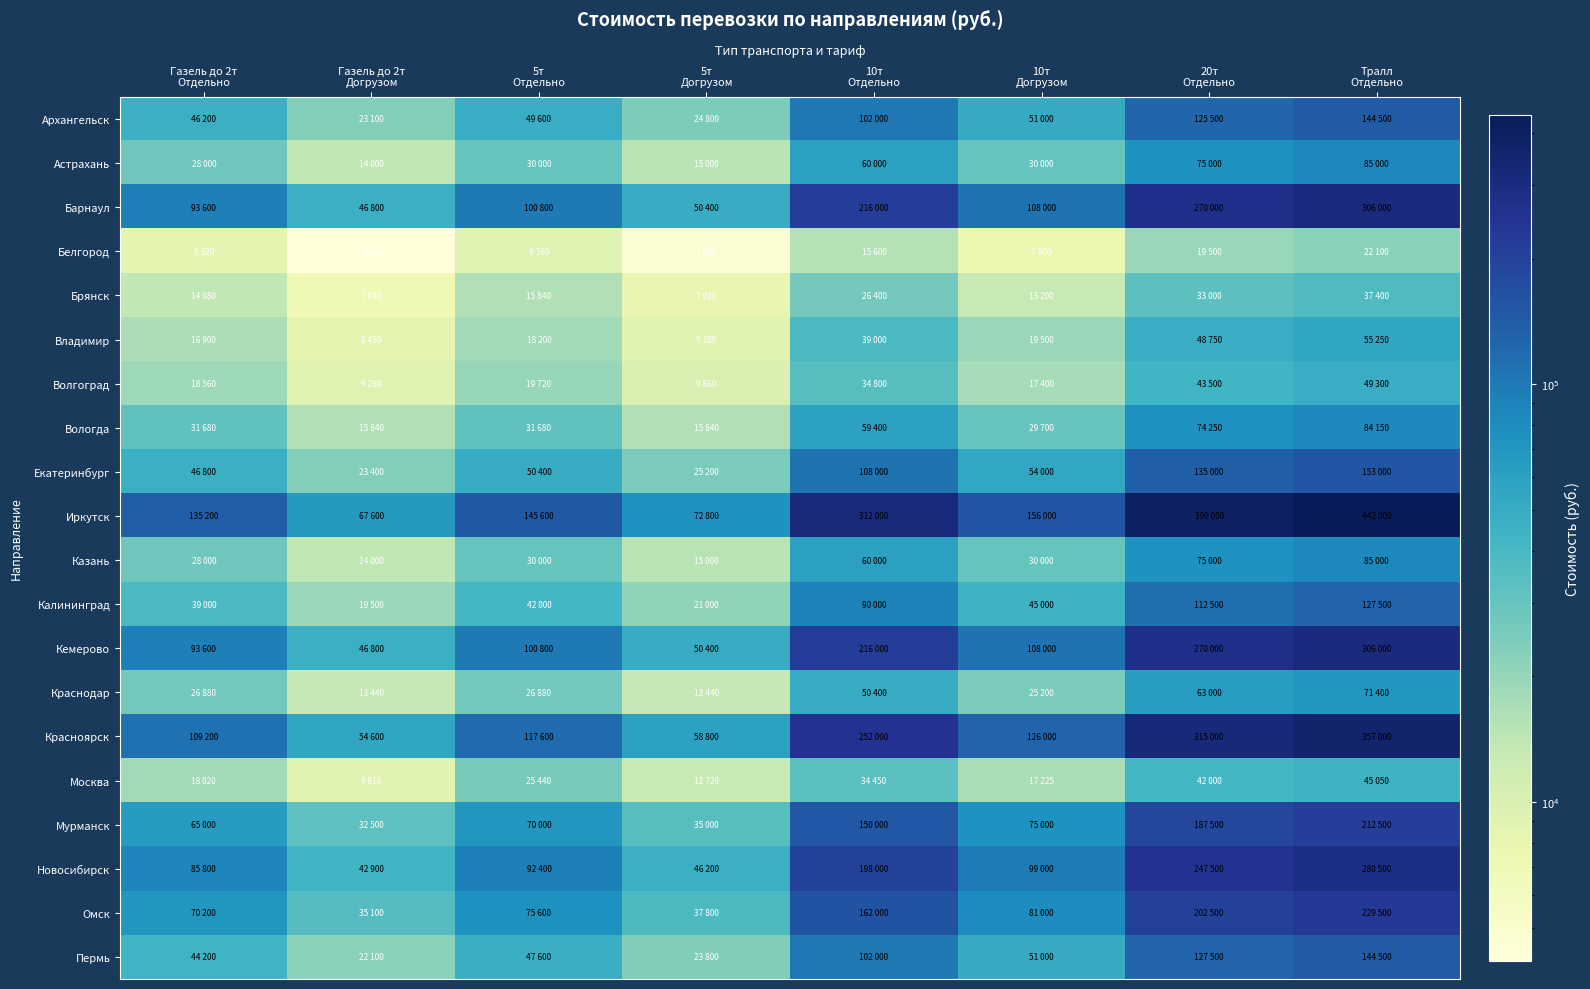

What is the total value across all series at Газель до 2т
Догрузом?

509620